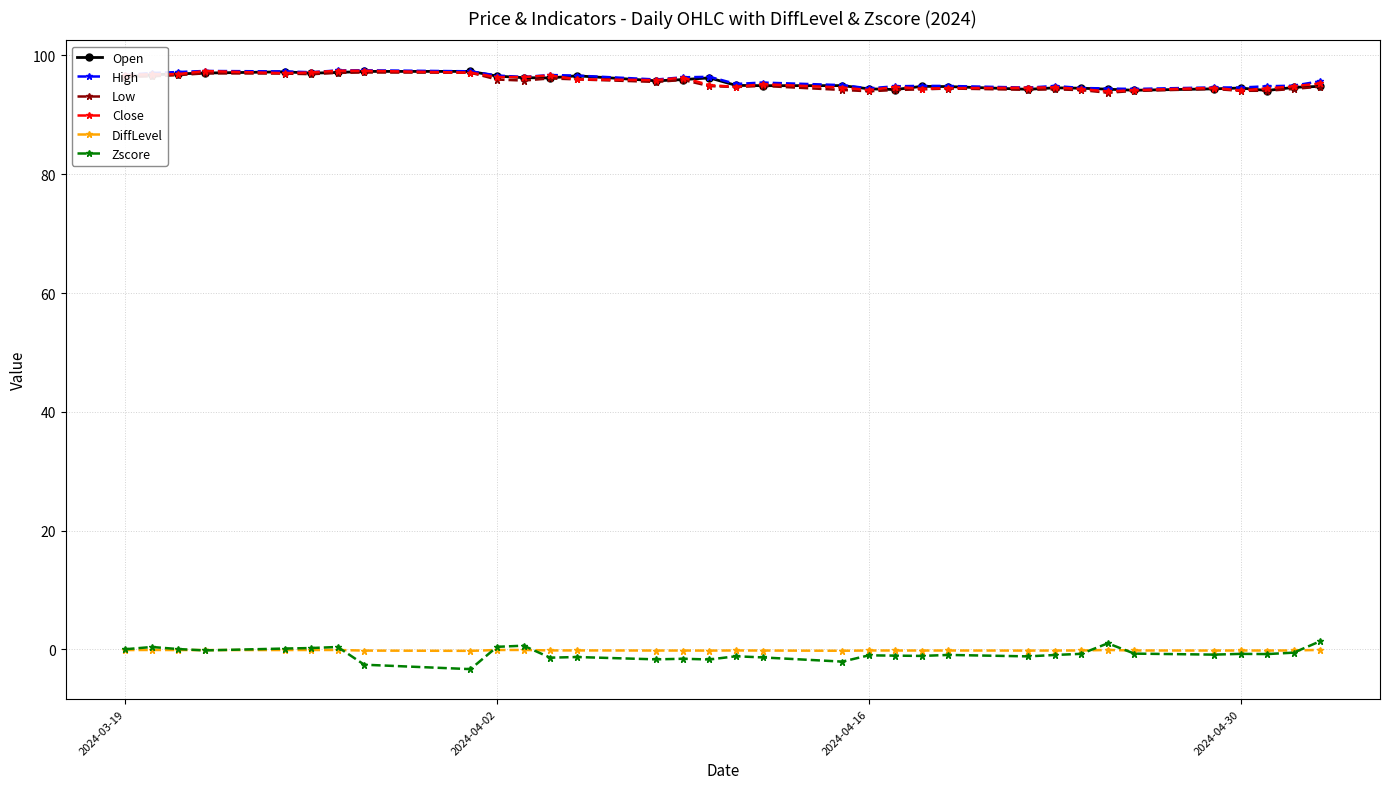

What is the value of the High point at the 13th from the left?

96.6